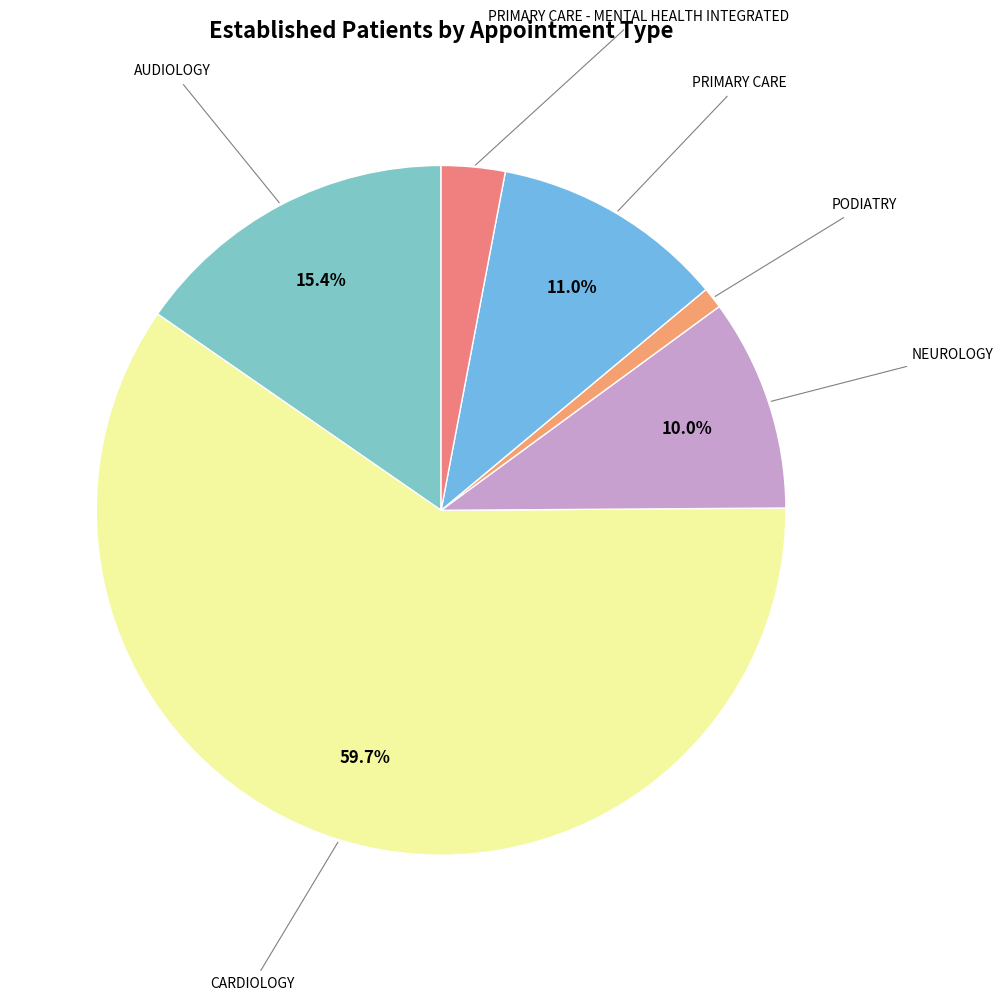

How many slices are in this pie chart?

6